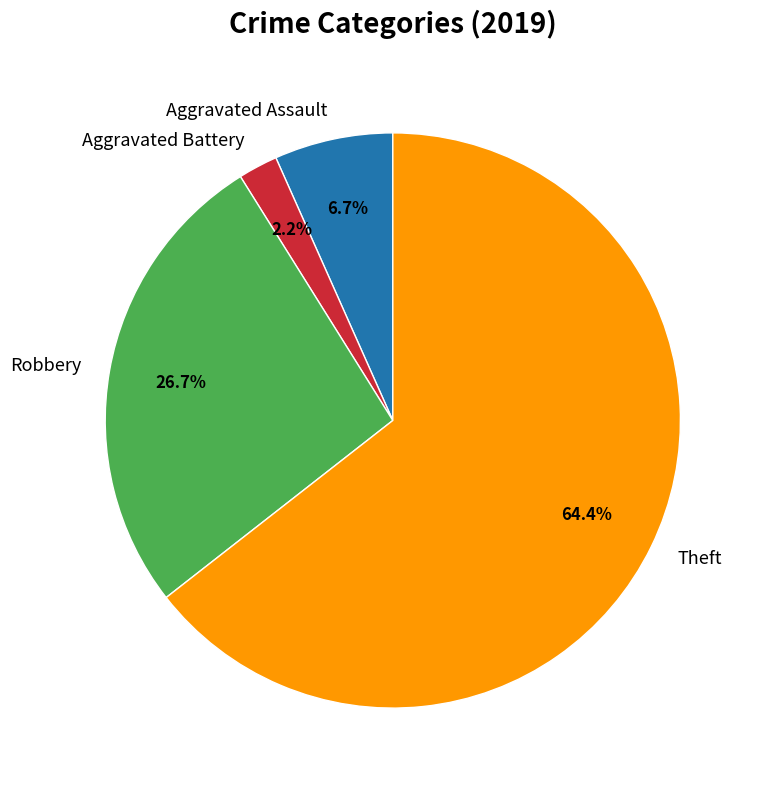

To the nearest percent, what percentage of the pie is Aggravated Assault?

7%